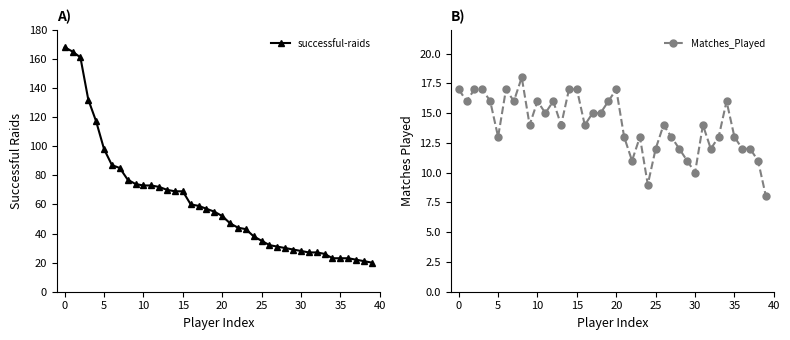

True or false: successful-raids has more than 1 interior local peaks.

False